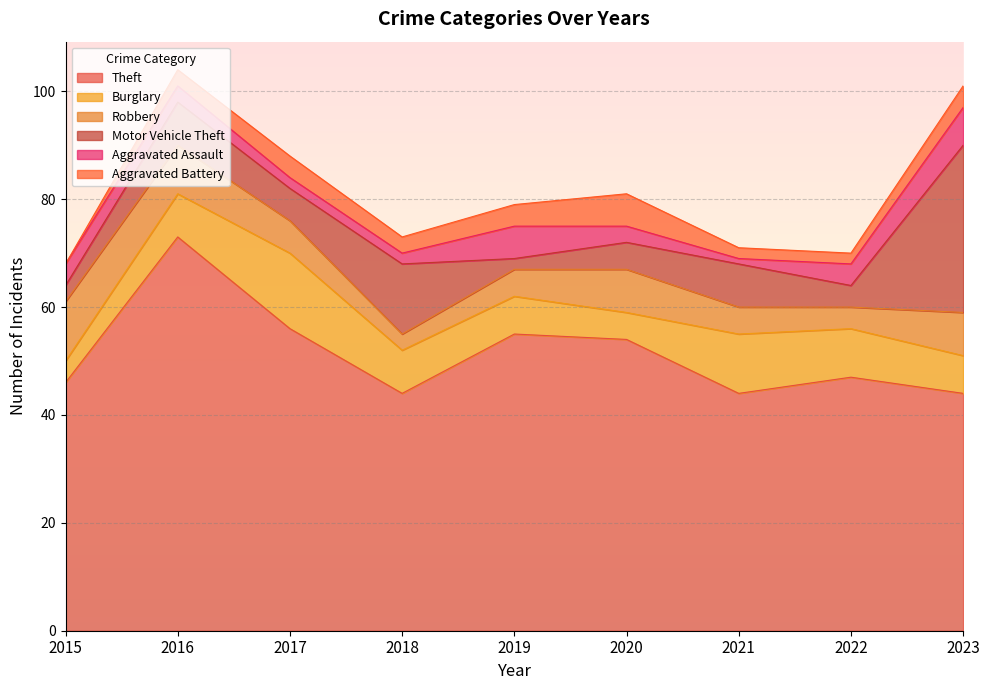

What is the value of the Robbery point at the 9th from the left?

8